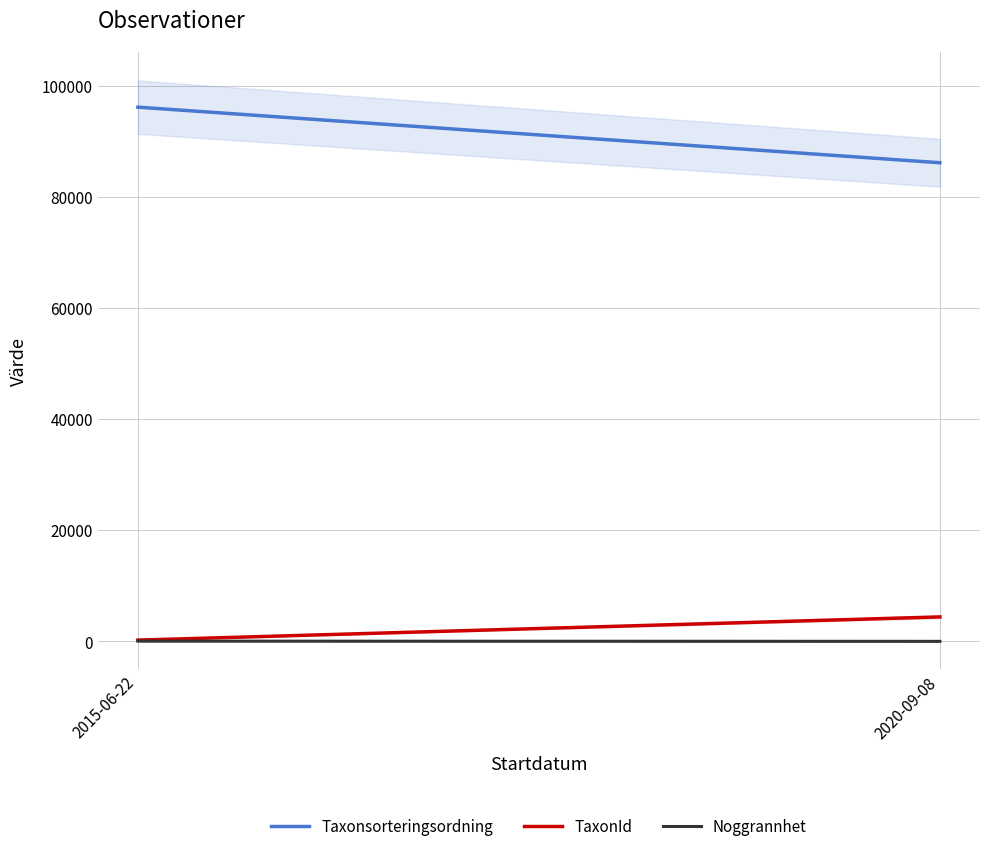

Rank the categories by TaxonId value from lowest to highest.

2015-06-22, 2020-09-08